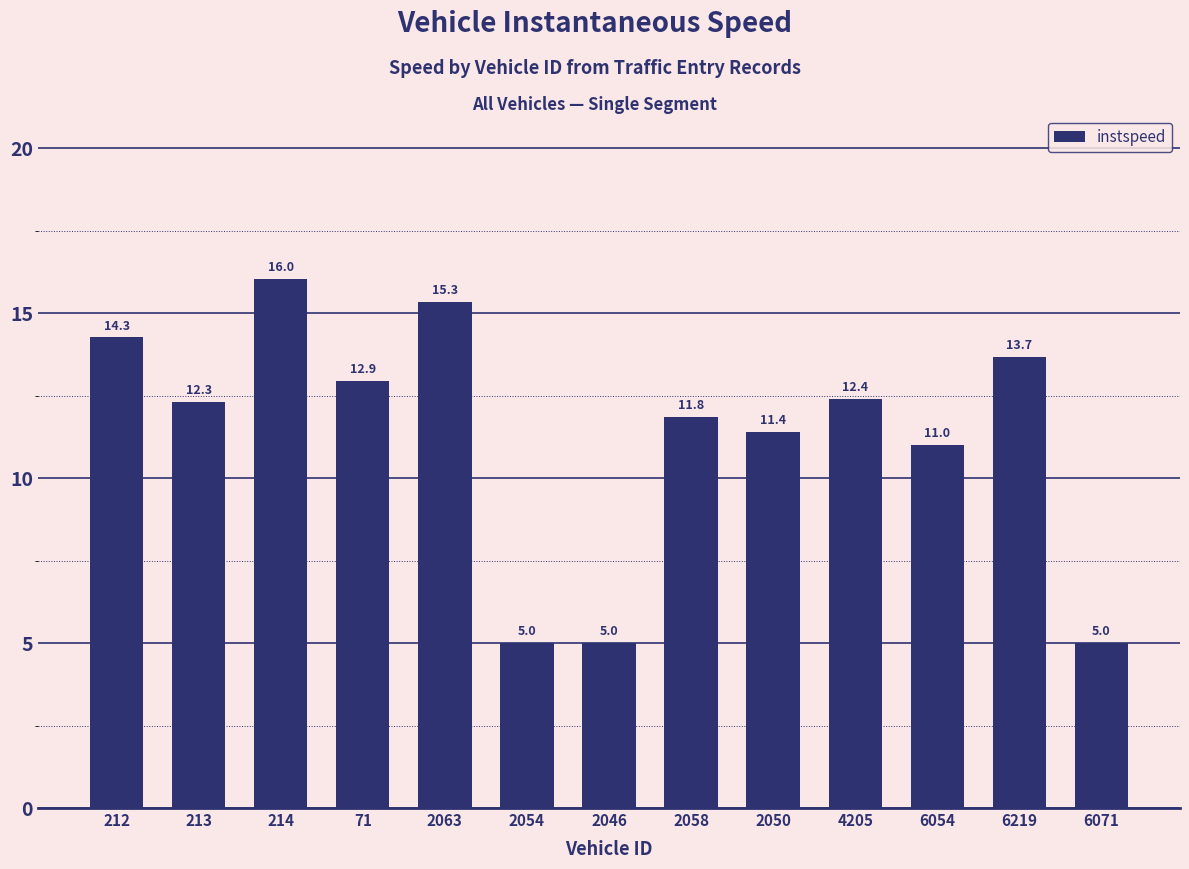

Count the number of values greater than 12.

7